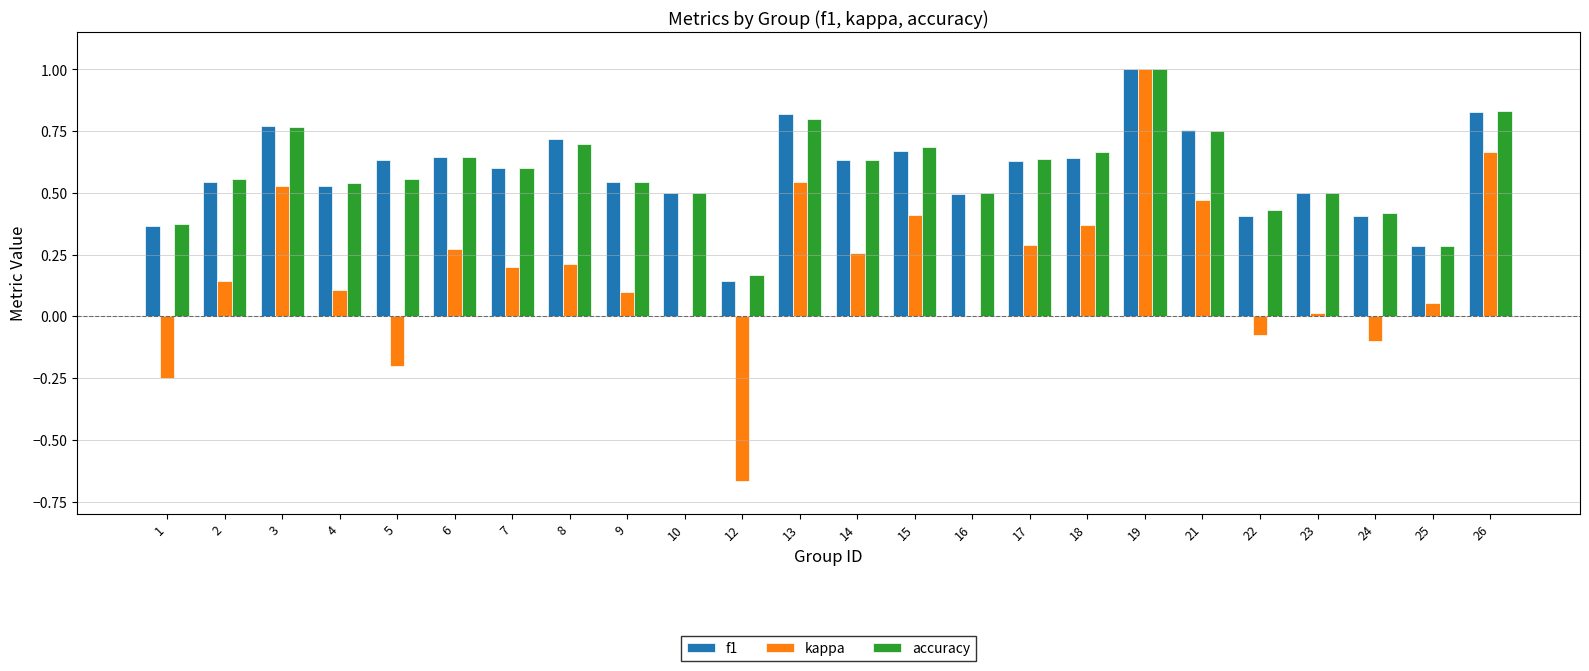

At which label is accuracy closest to 0?

12